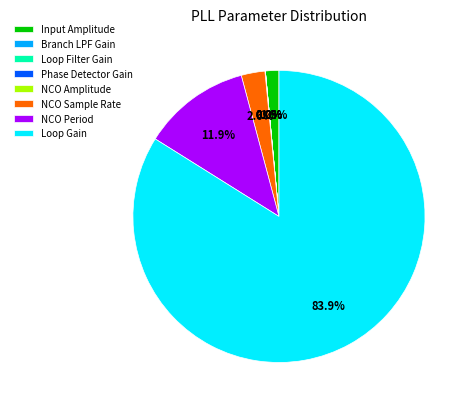

Is there a majority slice in this chart?

Yes